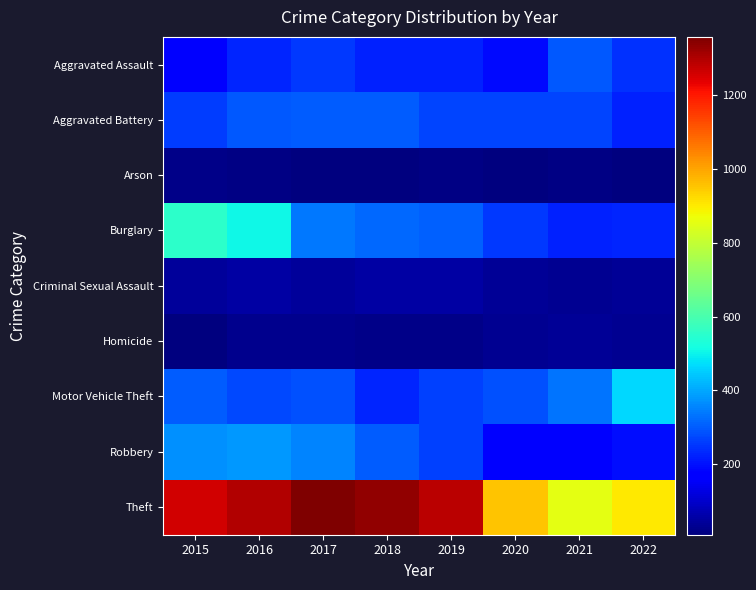

Count the number of categories in the chart.

8